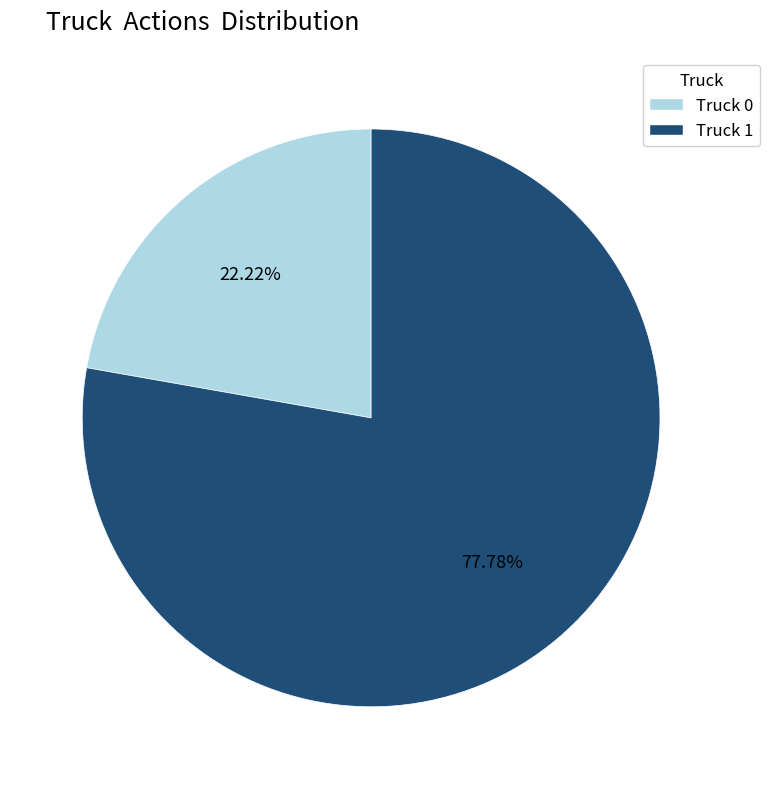

To the nearest percent, what percentage of the pie is Truck 1?

78%